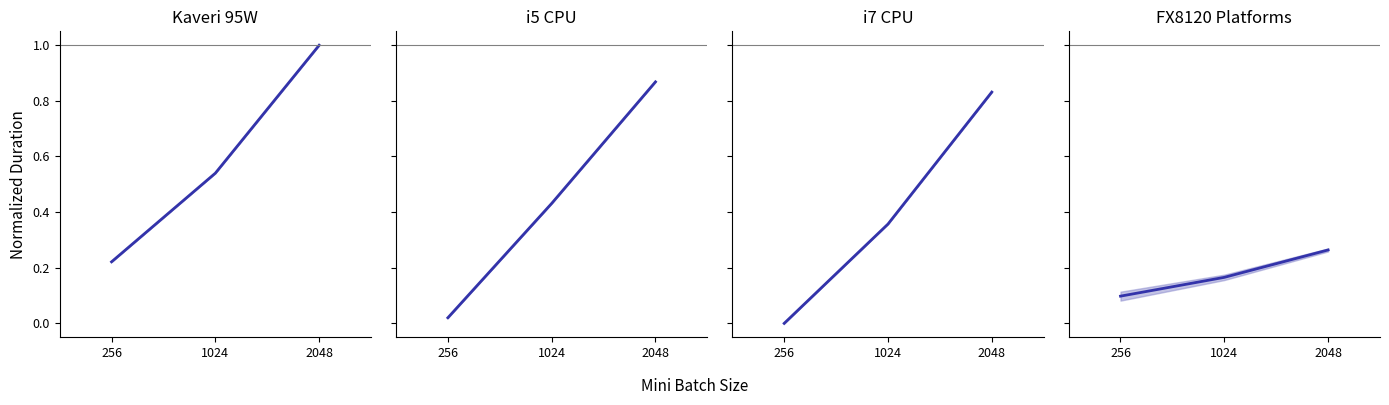

What are all the series names shown in the legend?

Kaveri 95W, i5 CPU, i7 CPU, FX8120 Platforms